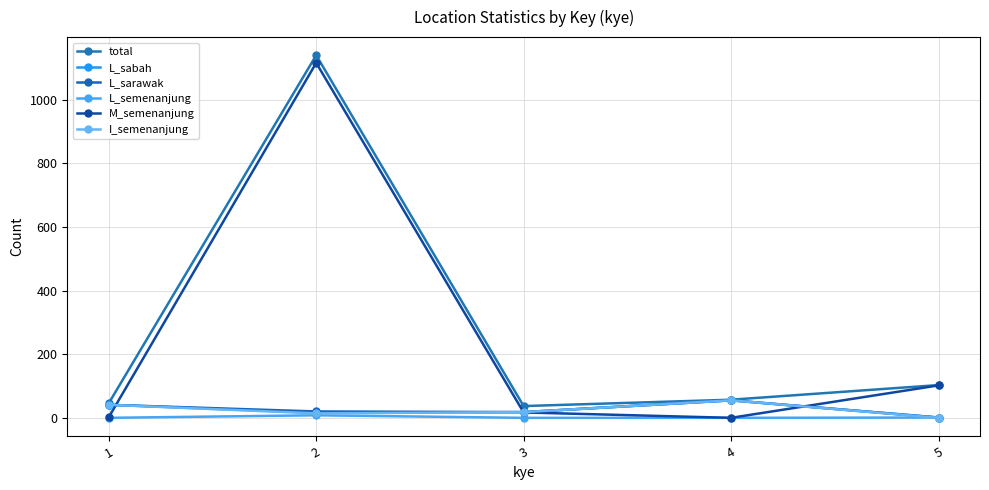

True or false: total and L_sarawak cross at least once.

False